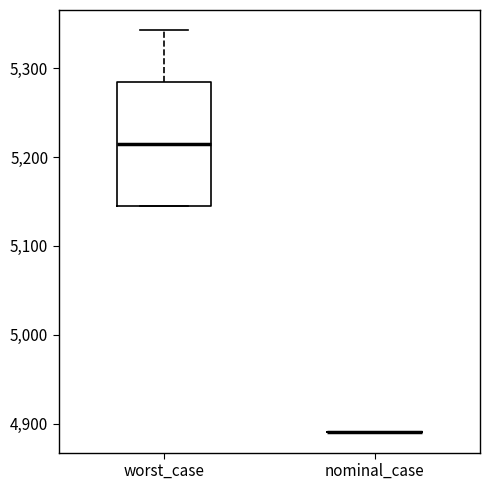

Comparing the boxes themselves (not the whiskers), which one is the tallest?

worst_case